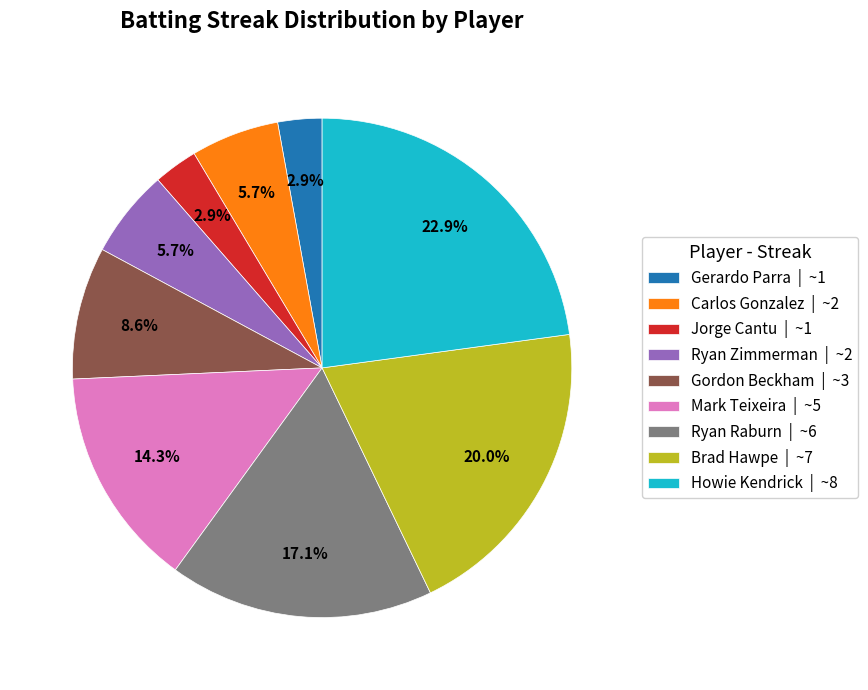

Approximately how many times larger is the value at Brad Hawpe | ~7 compared to Ryan Zimmerman | ~2?

3.5